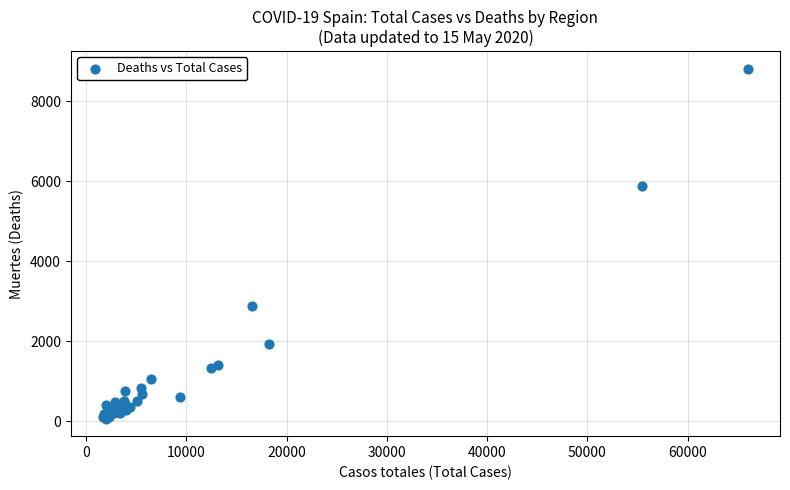

What Y value in the scatter plot is closest to 4438?

5882